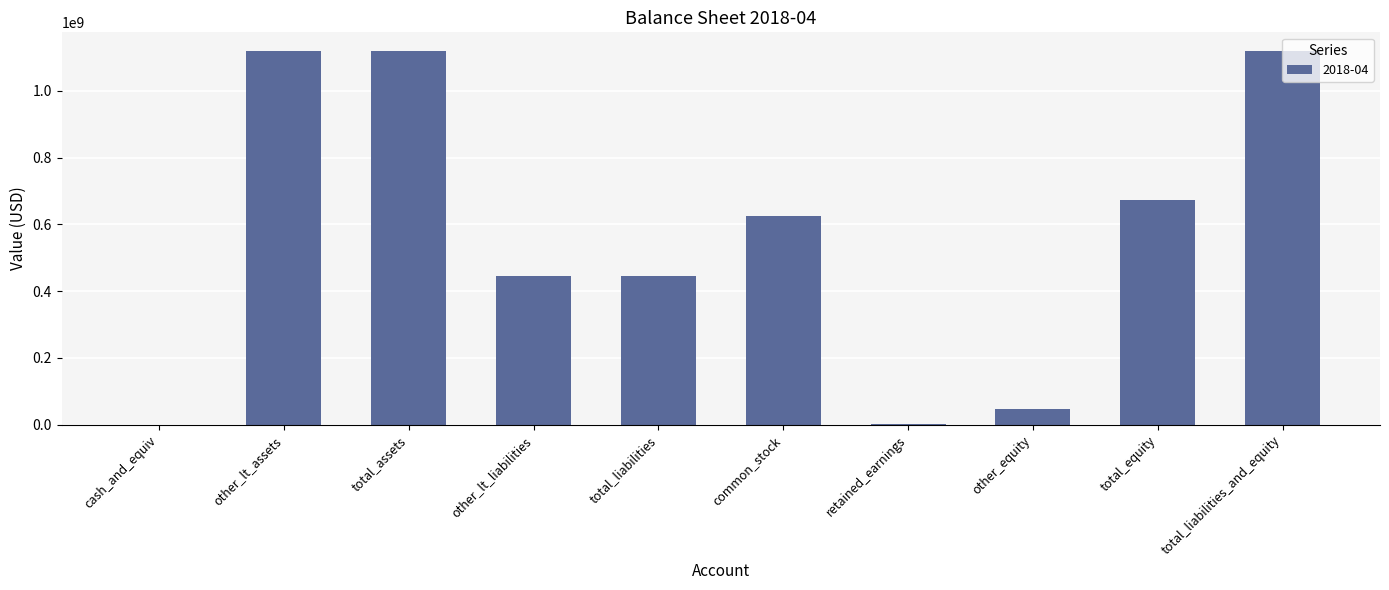

What is the change in value from other_lt_assets to common_stock?

-492280000